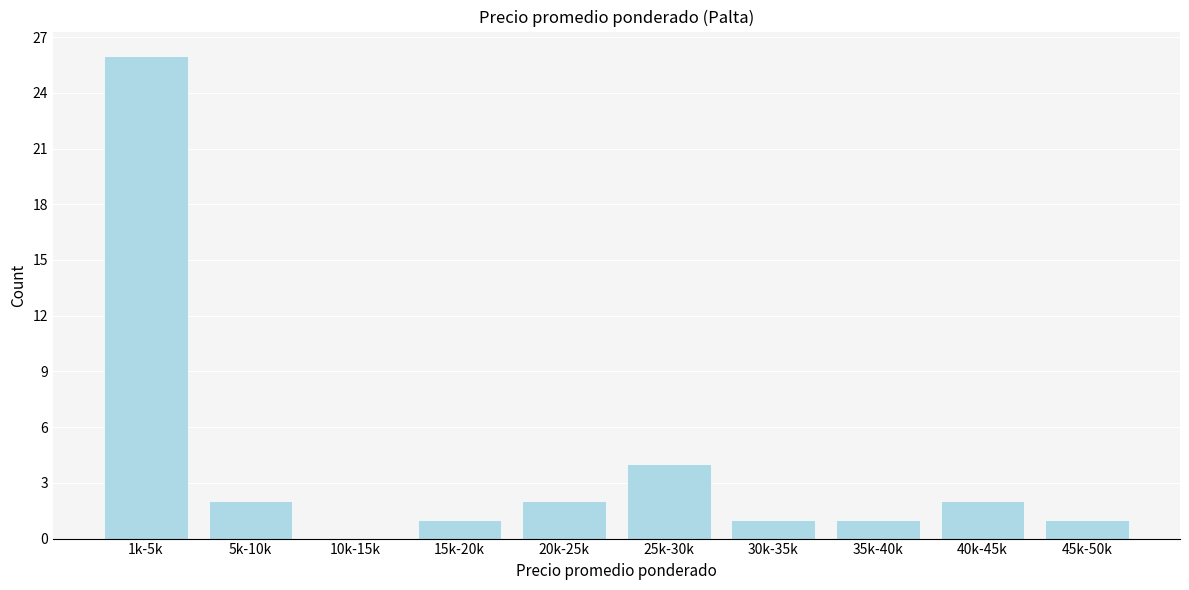

Reading left to right, what are all the values shown in this chart?

1k-5k=26	5k-10k=2	10k-15k=0	15k-20k=1	20k-25k=2	25k-30k=4	30k-35k=1	35k-40k=1	40k-45k=2	45k-50k=1